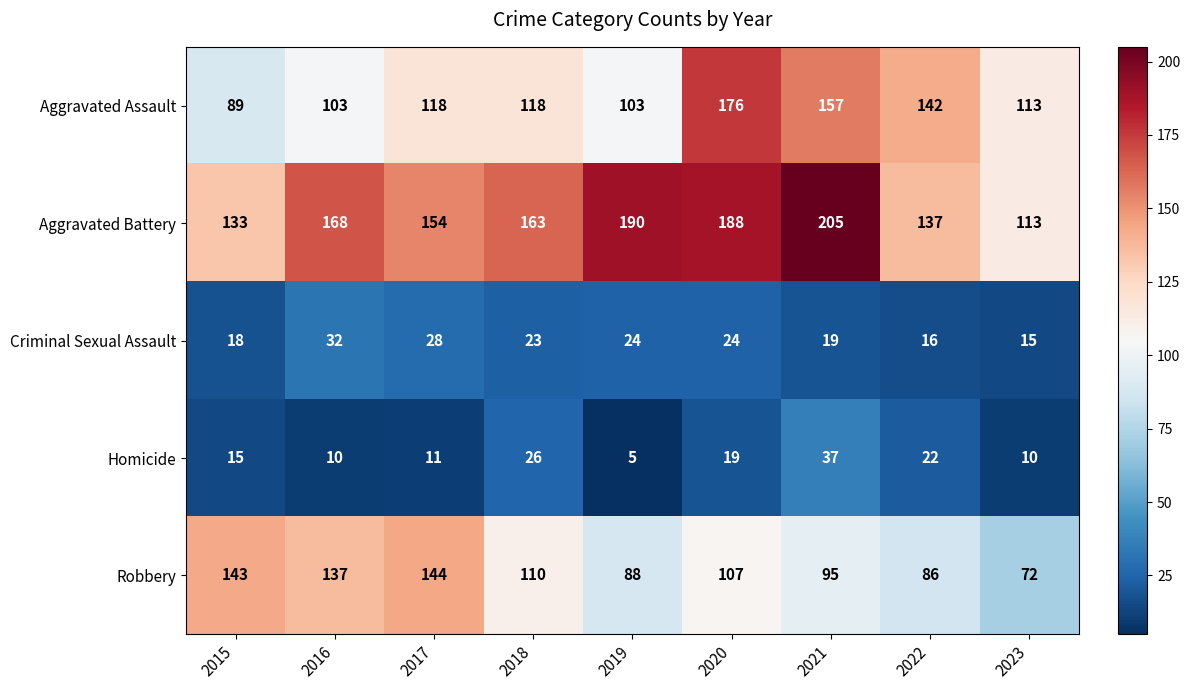

Which category has the lowest value across all series?

2019